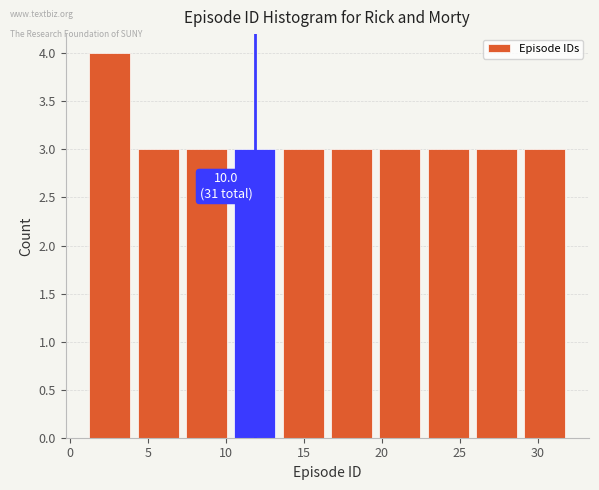

Which range on the x-axis has the tallest bar?

1.0 to 4.1